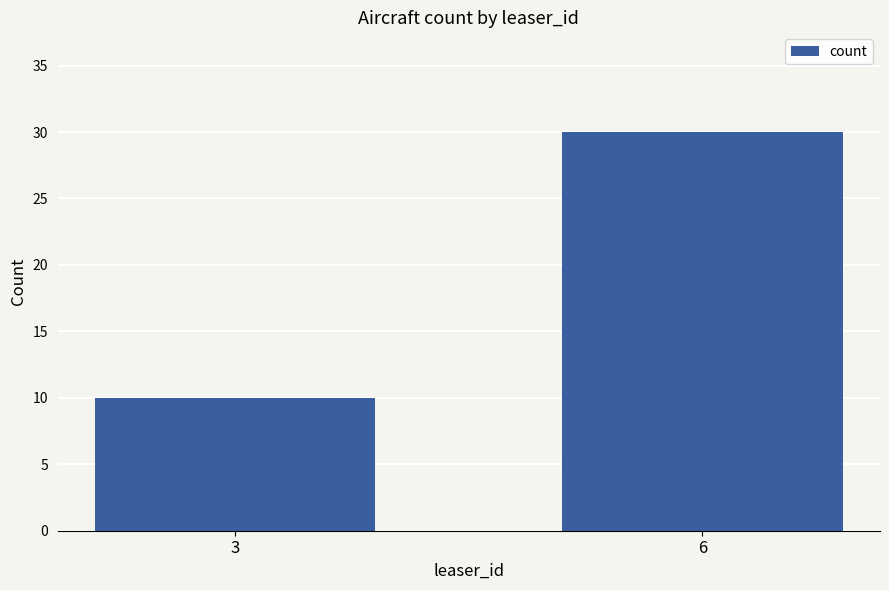

What value does the data have at 6, to the nearest 5?

30